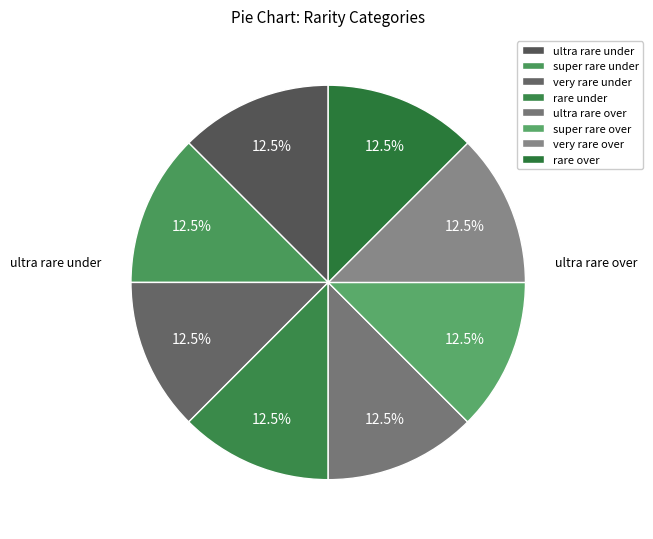

Which category has the biggest portion of the pie?

rare over